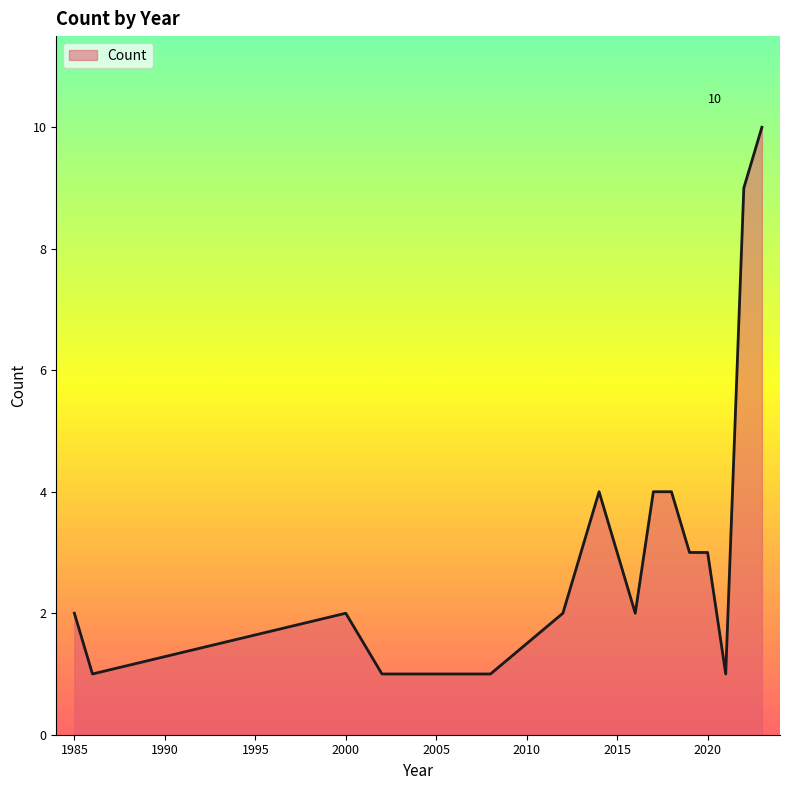

What is the difference between the maximum and minimum values?

9